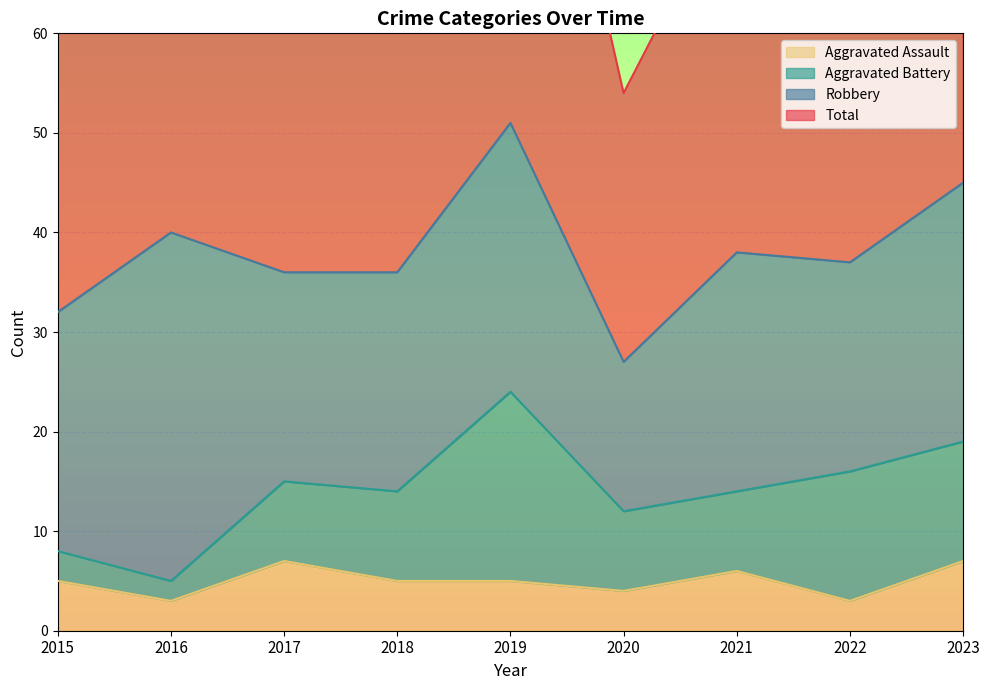

True or false: Total has a value of 54 at 2020.

True